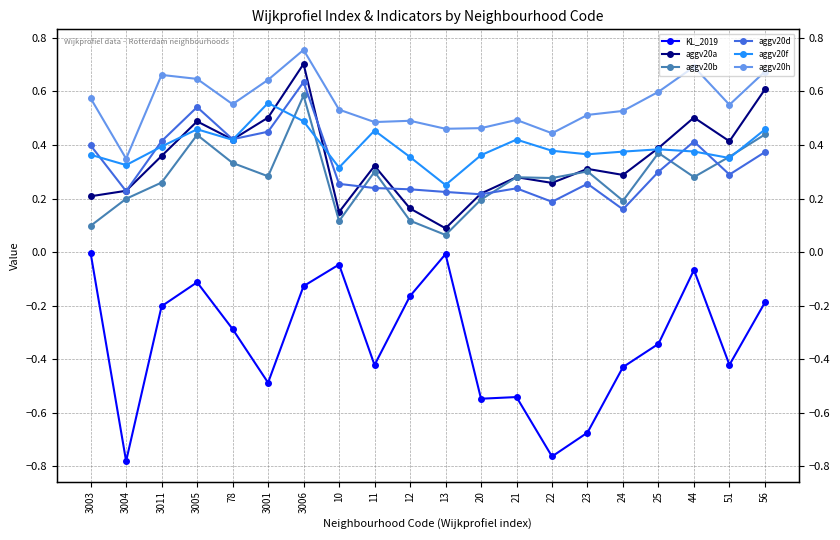

Reading left to right, transcribe all the data shown in this chart.

KL_2019: 3003=-0.0	3004=-0.8	3011=-0.2	3005=-0.1	78=-0.3	3001=-0.5	3006=-0.1	10=-0.0	11=-0.4	12=-0.2	13=-0.0	20=-0.5	21=-0.5	22=-0.8	23=-0.7	24=-0.4	25=-0.3	44=-0.1	51=-0.4	56=-0.2
aggv20a: 3003=0.2	3004=0.2	3011=0.4	3005=0.5	78=0.4	3001=0.5	3006=0.7	10=0.1	11=0.3	12=0.2	13=0.1	20=0.2	21=0.3	22=0.3	23=0.3	24=0.3	25=0.4	44=0.5	51=0.4	56=0.6
aggv20b: 3003=0.1	3004=0.2	3011=0.3	3005=0.4	78=0.3	3001=0.3	3006=0.6	10=0.1	11=0.3	12=0.1	13=0.1	20=0.2	21=0.3	22=0.3	23=0.3	24=0.2	25=0.4	44=0.3	51=0.4	56=0.4
aggv20d: 3003=0.4	3004=0.2	3011=0.4	3005=0.5	78=0.4	3001=0.4	3006=0.6	10=0.3	11=0.2	12=0.2	13=0.2	20=0.2	21=0.2	22=0.2	23=0.3	24=0.2	25=0.3	44=0.4	51=0.3	56=0.4
aggv20f: 3003=0.4	3004=0.3	3011=0.4	3005=0.5	78=0.4	3001=0.6	3006=0.5	10=0.3	11=0.5	12=0.4	13=0.3	20=0.4	21=0.4	22=0.4	23=0.4	24=0.4	25=0.4	44=0.4	51=0.4	56=0.5
aggv20h: 3003=0.6	3004=0.3	3011=0.7	3005=0.6	78=0.6	3001=0.6	3006=0.8	10=0.5	11=0.5	12=0.5	13=0.5	20=0.5	21=0.5	22=0.4	23=0.5	24=0.5	25=0.6	44=0.7	51=0.6	56=0.7